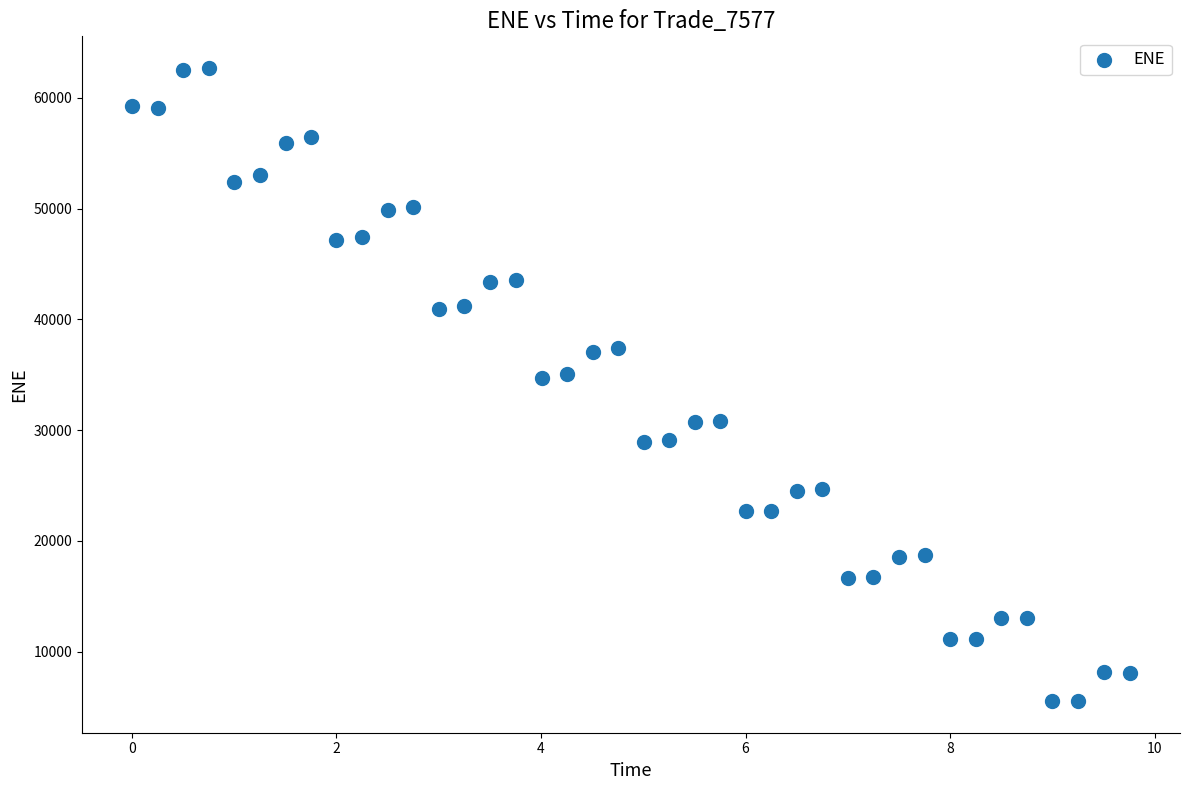

What is the range of Y values (max minus min)?

57155.7